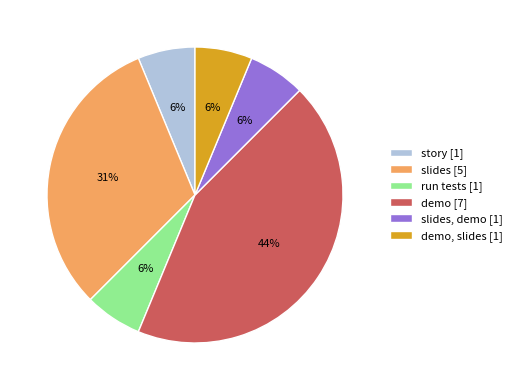

Which category has the biggest portion of the pie?

demo [7]